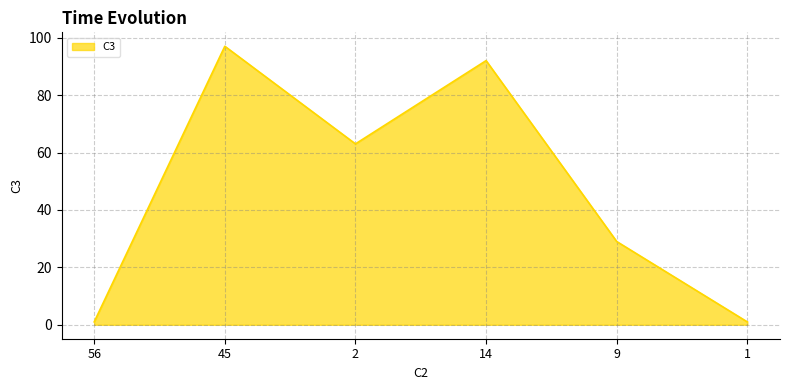

Where is the first local minimum?

2